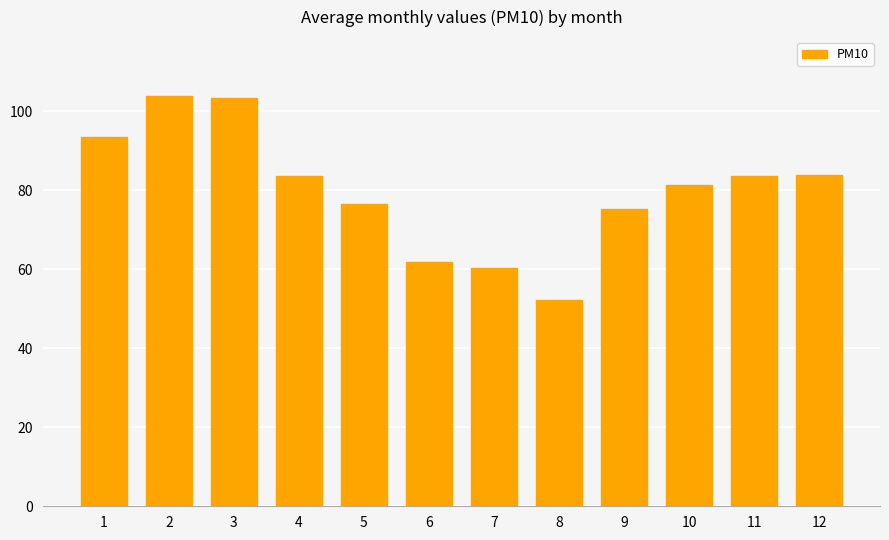

How many values exceed 83?

6